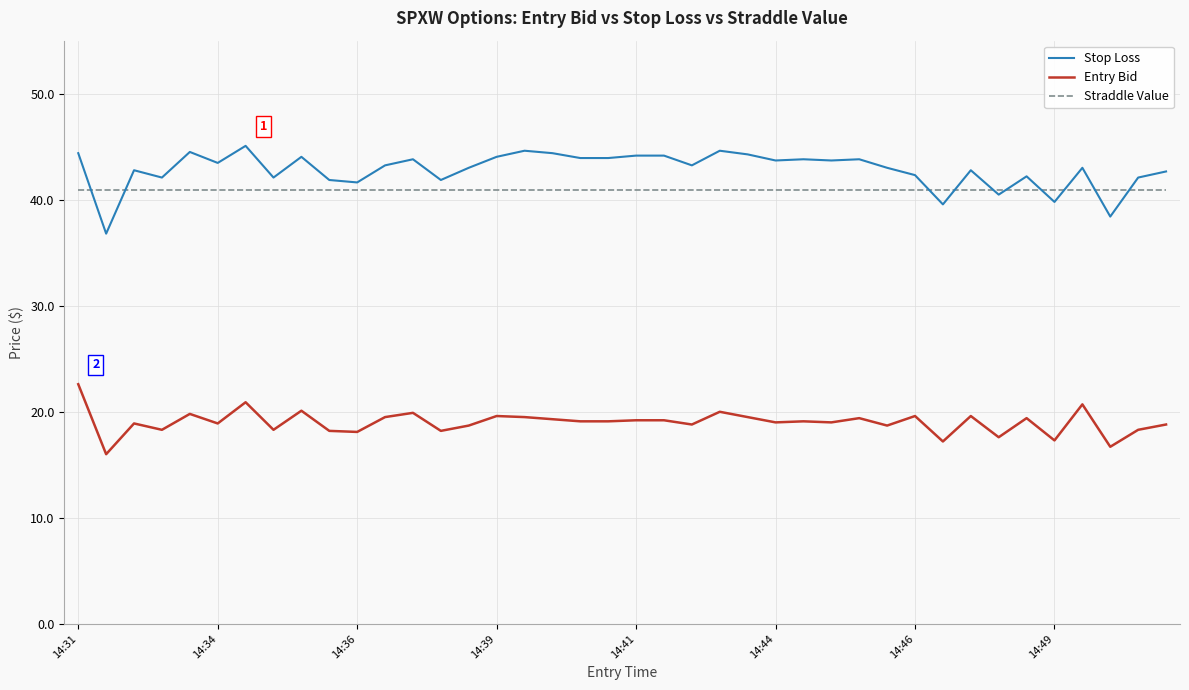

What is the difference between the maximum and minimum values in the Stop Loss series?

8.3